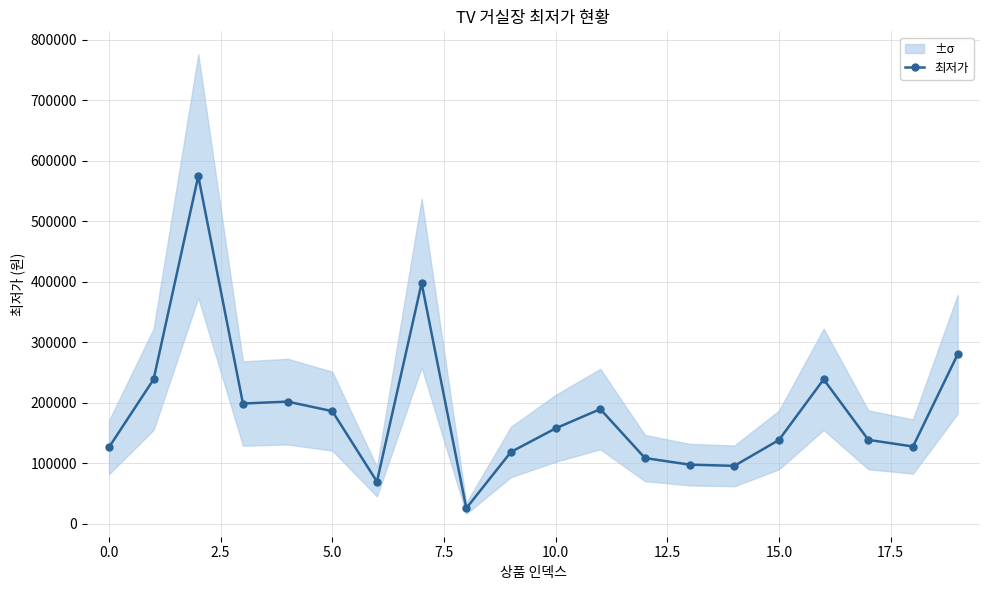

At which label is the value closest to 300450?

19